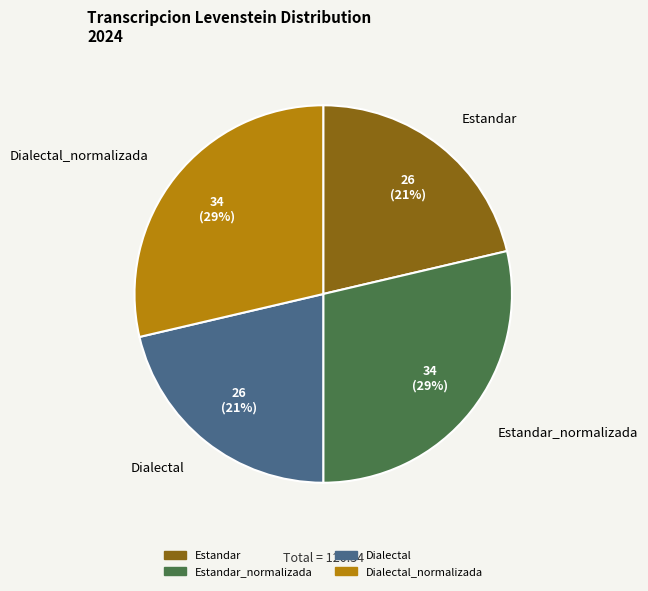

To the nearest percent, what portion does Estandar represent?

21%